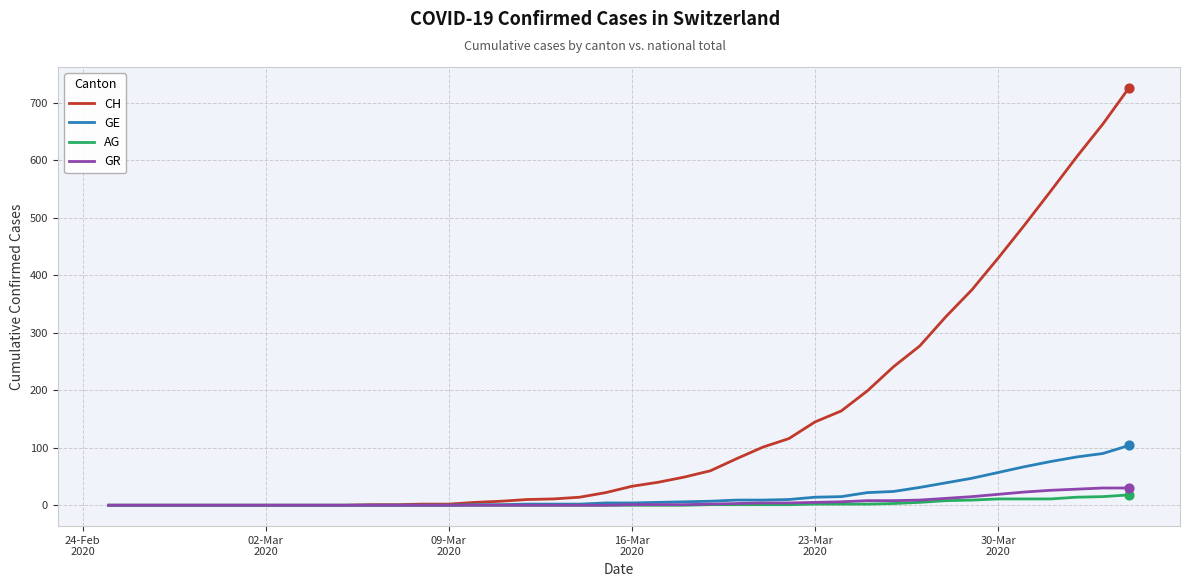

What are all the series names shown in the legend?

CH, GE, AG, GR